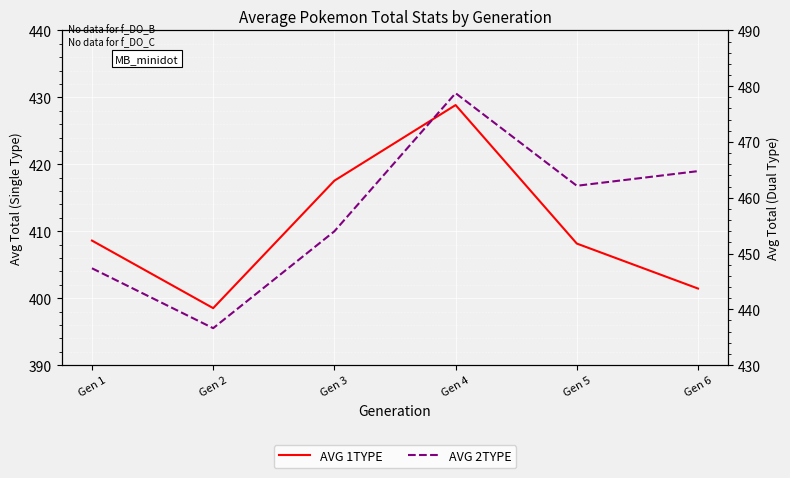

True or false: AVG 1TYPE and AVG 2TYPE cross at least once.

False